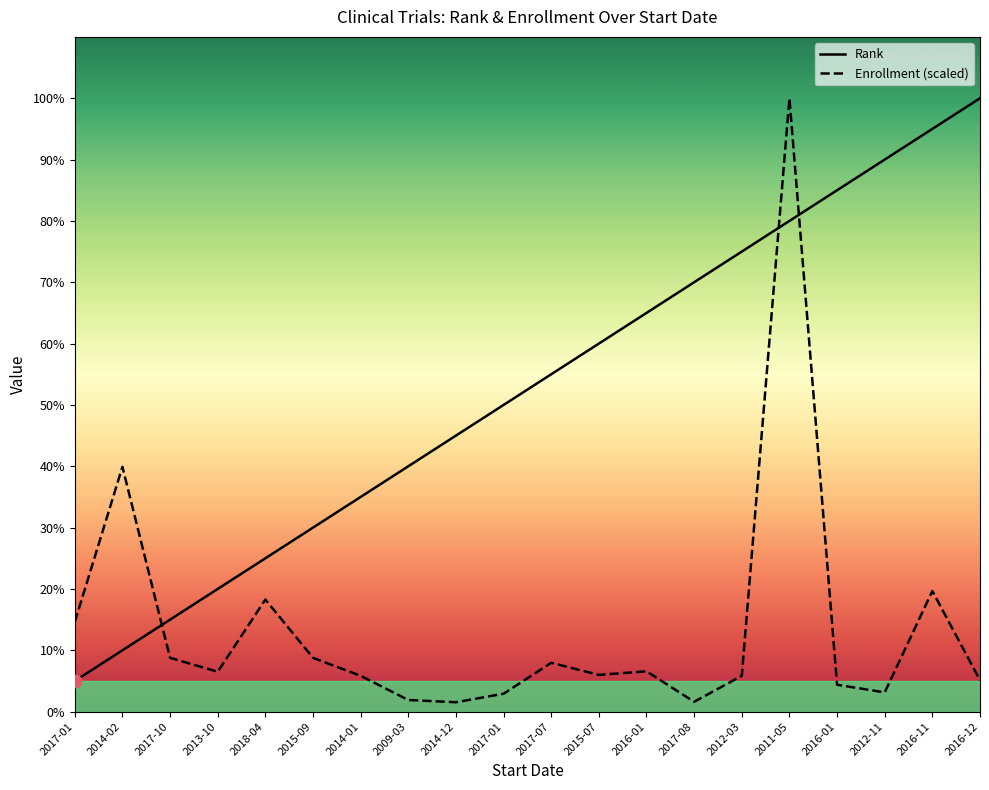

What is the value of the Enrollment (scaled) point at the 8th from the left?

1.9